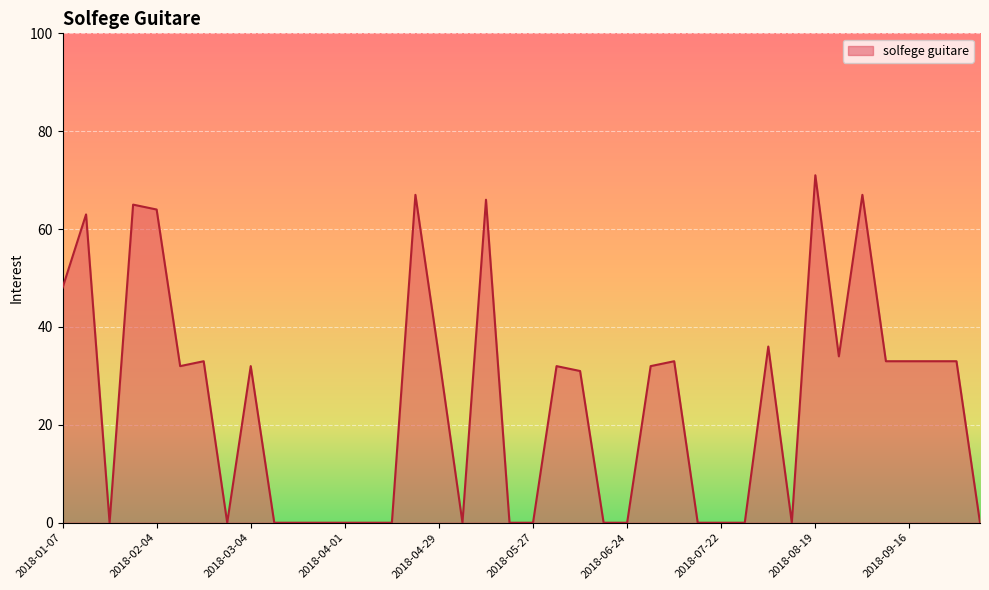

What is the maximum value shown in the chart?

71